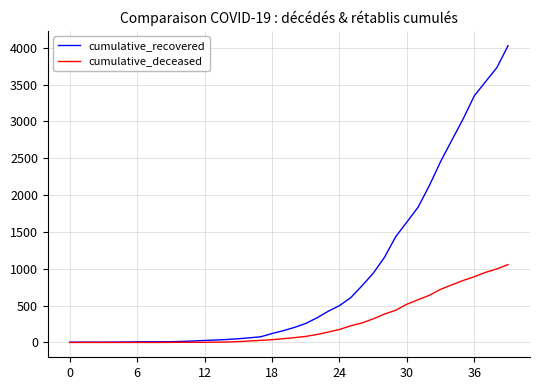

What are all the series names shown in the legend?

cumulative_recovered, cumulative_deceased